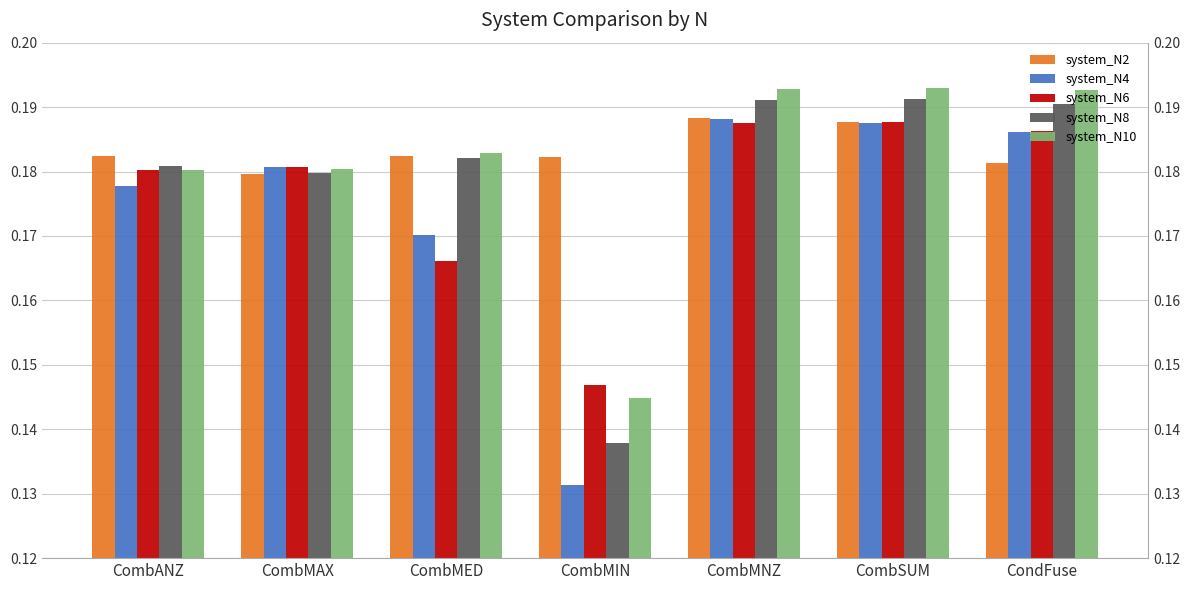

At which label is system_N10 closest to 0?

CombMIN